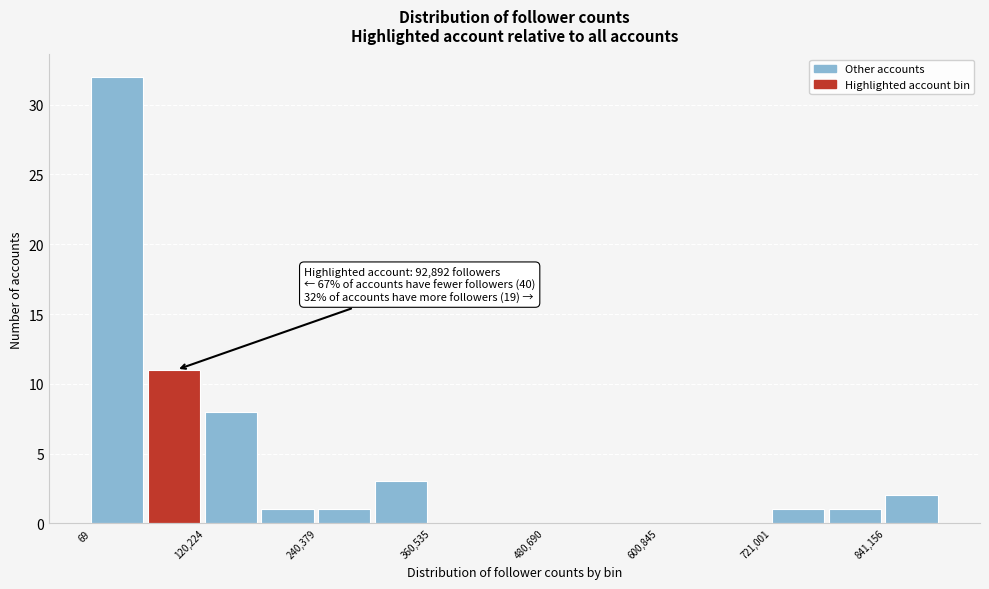

Read against the x-axis, roughly where is the centre of the tallest bar?

20000